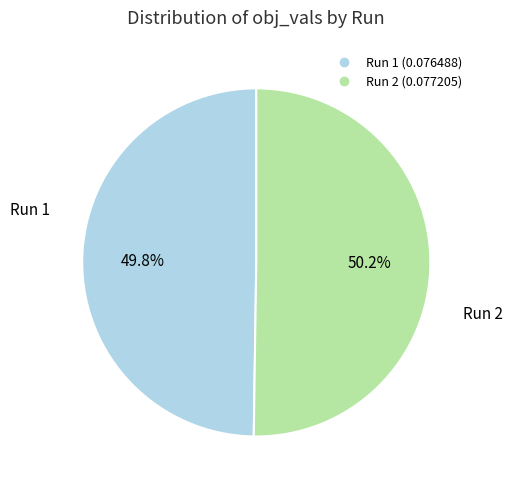

Is there any slice that represents more than half of the pie?

Yes